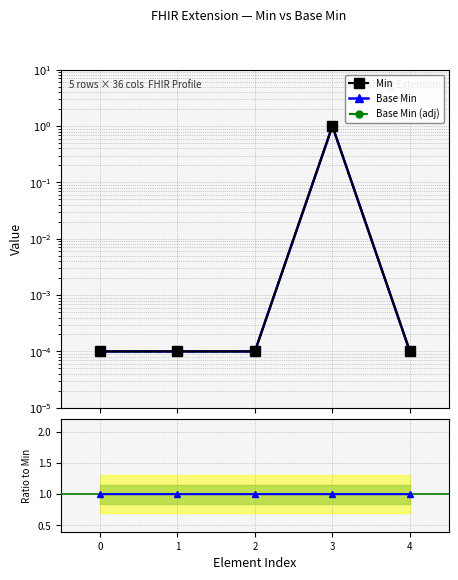

At which category does Base Min (adj) reach its first local peak?

3